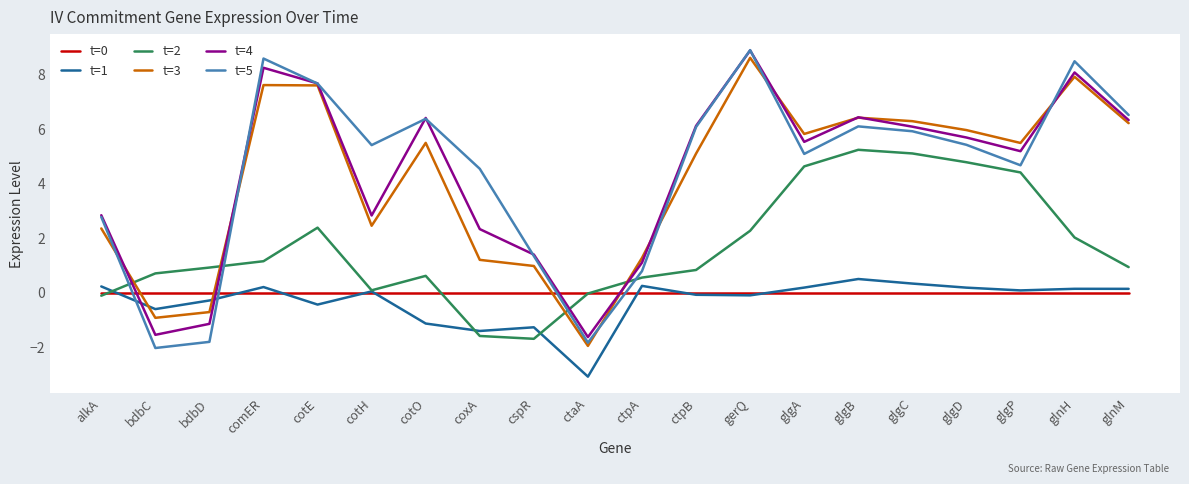

Is it true that t=4 equals 7.7 at cotE?

True